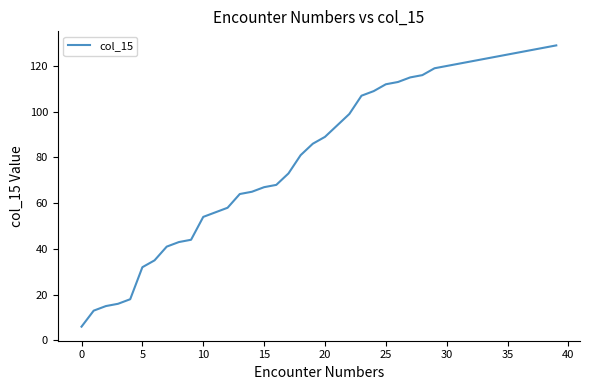

What is the difference between the maximum and minimum values?

123